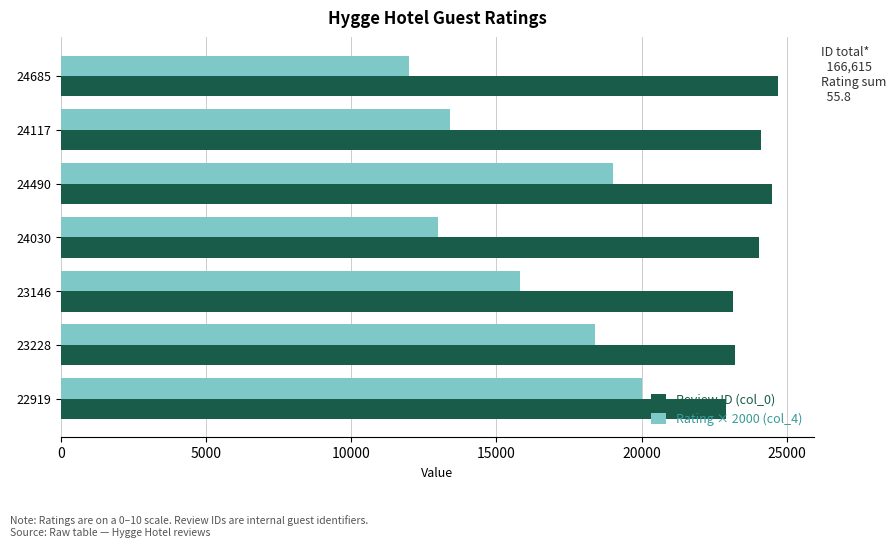

What is the minimum value shown in the chart?

12000